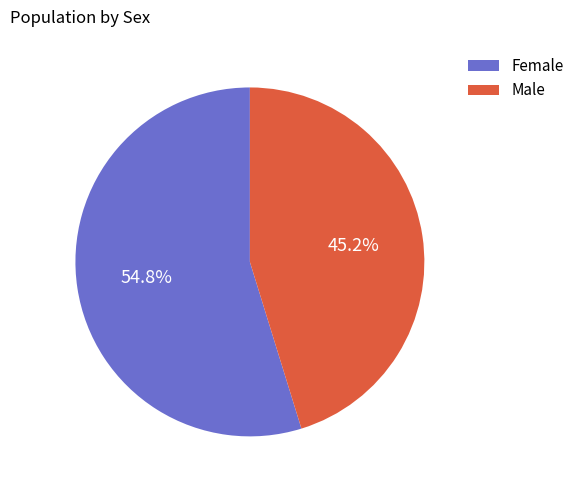

Between Male and Female, which is larger?

Female